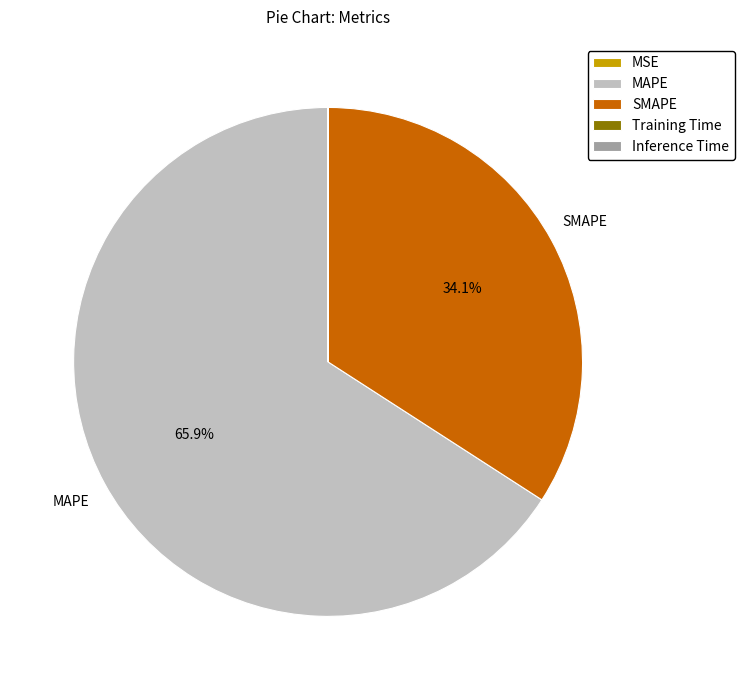

Combined, do MAPE and SMAPE account for over 50%?

Yes